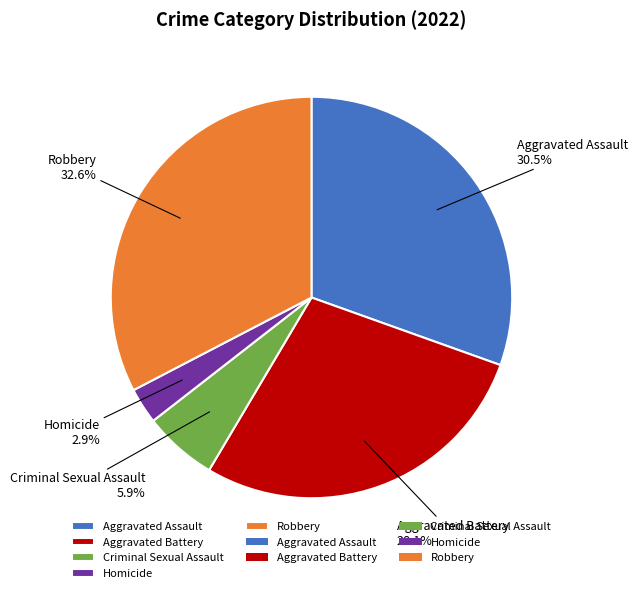

To the nearest percent, what is the difference between the largest and smallest slice percentages?

30%